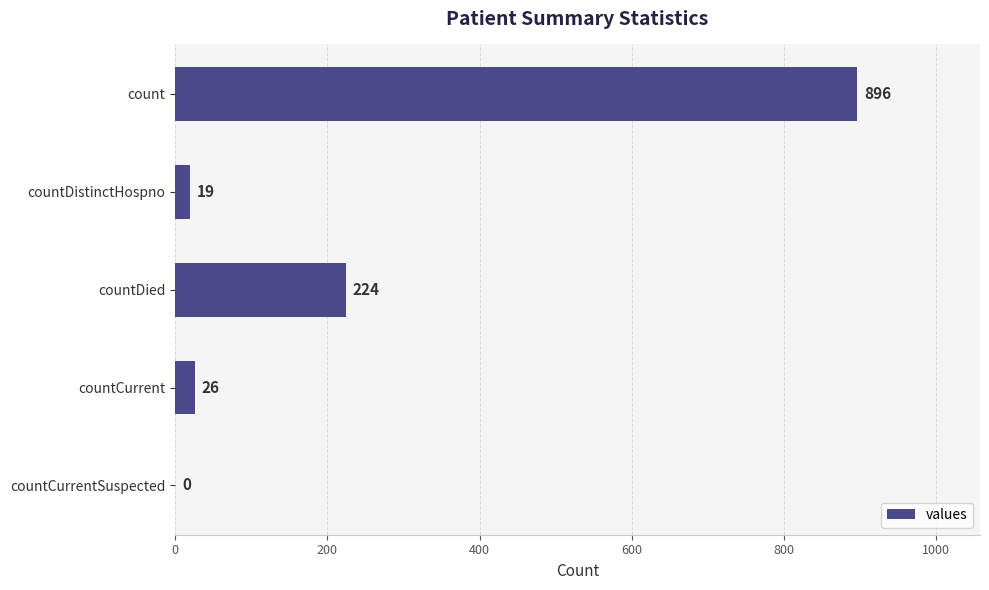

Reading bottom to top, transcribe all the data shown in this chart.

countCurrentSuspected=0	countCurrent=26	countDied=224	countDistinctHospno=19	count=896